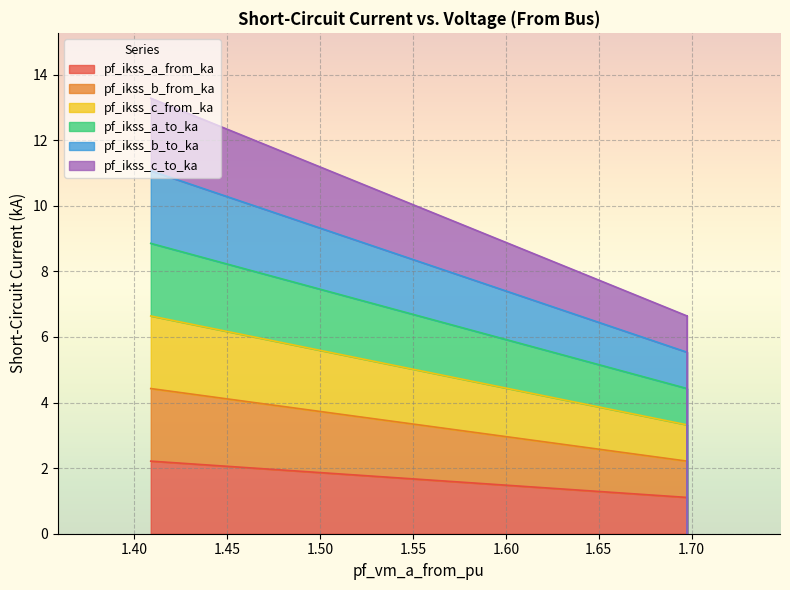

Rank the series by their maximum value, from lowest to highest.

pf_ikss_a_from_ka, pf_ikss_a_to_ka, pf_ikss_c_from_ka, pf_ikss_b_from_ka, pf_ikss_c_to_ka, pf_ikss_b_to_ka